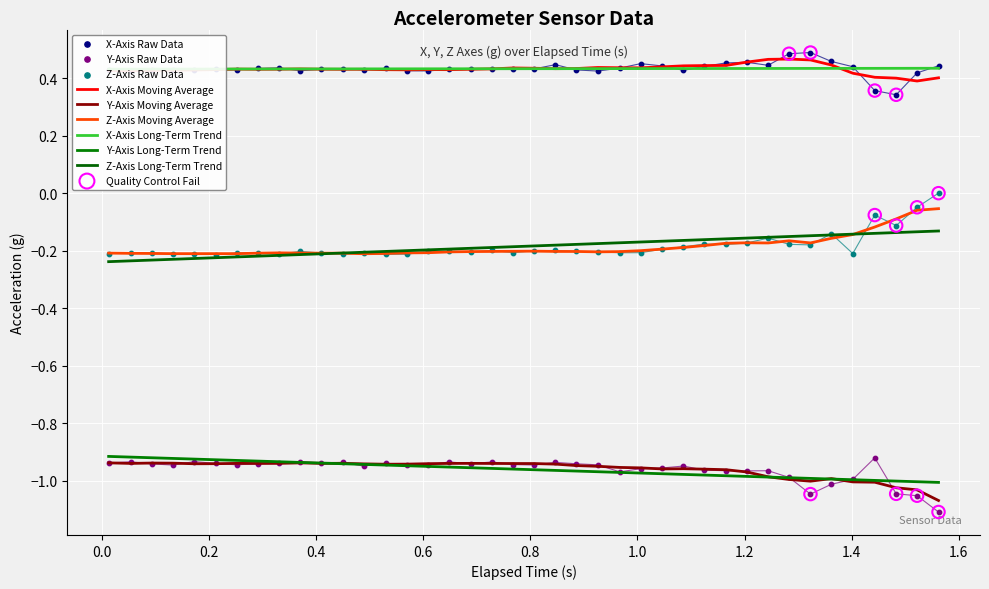

Which series contains the highest Y value?

x_axis